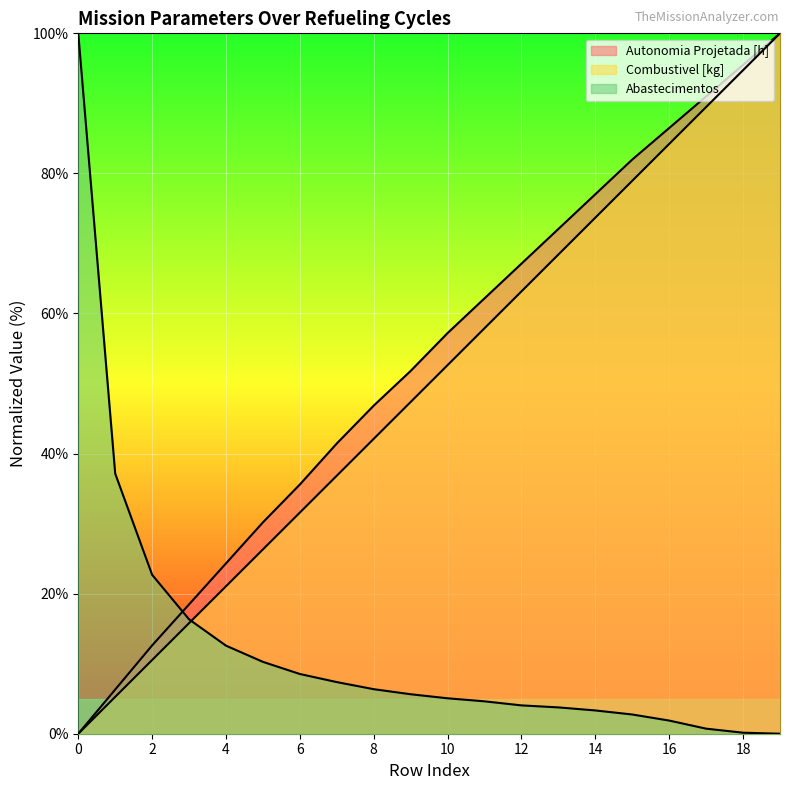

The value of Autonomia Projetada [h] at 13 is 127.2. True or false?

False